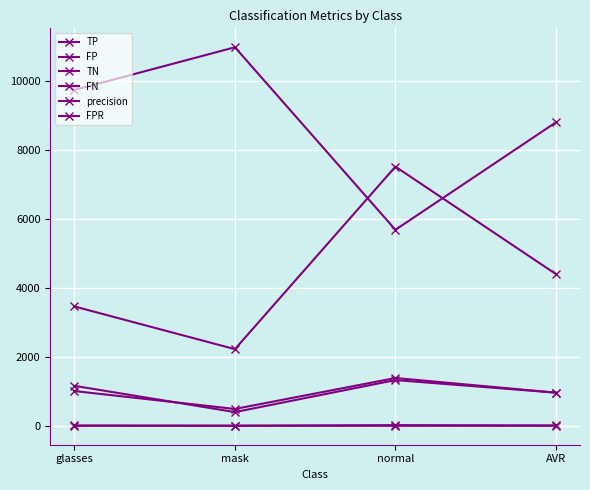

What is the label of the 1st point from the left?

glasses